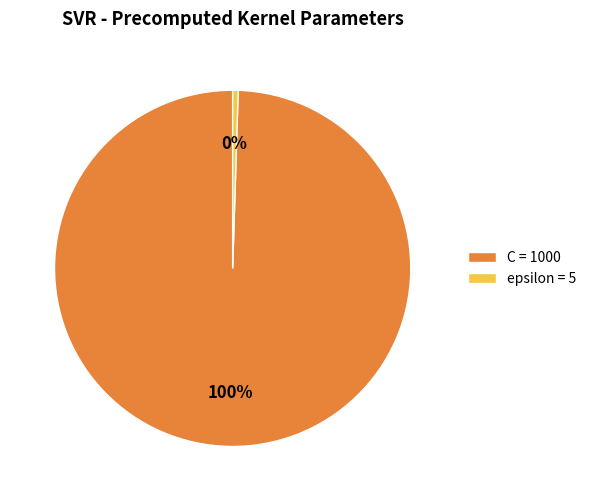

Combined, do epsilon = 5 and C = 1000 account for over 50%?

Yes